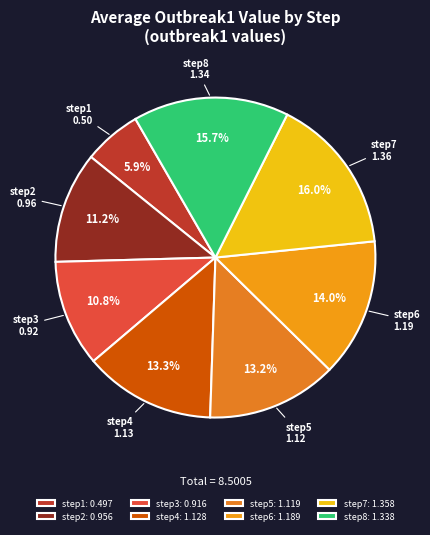

To the nearest percent, what is the average slice percentage?

12%